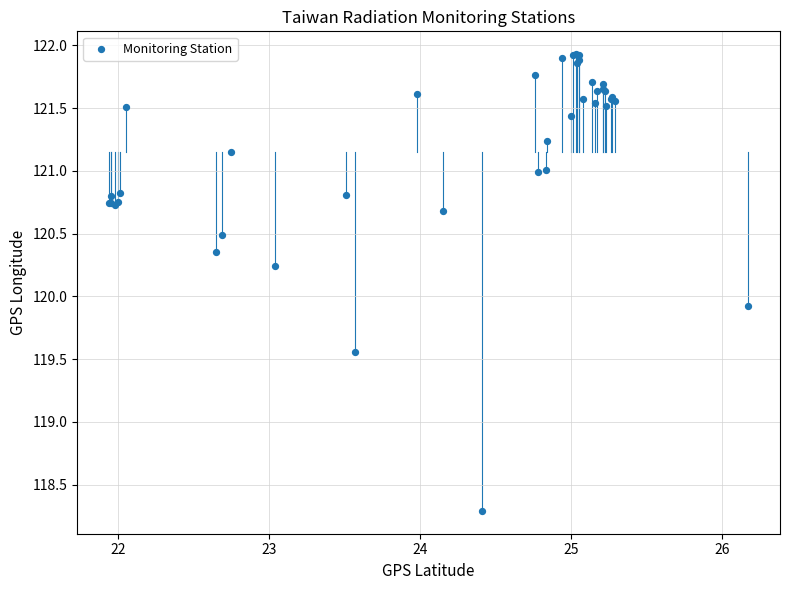

What Y value in the scatter plot is closest to 120?

119.9